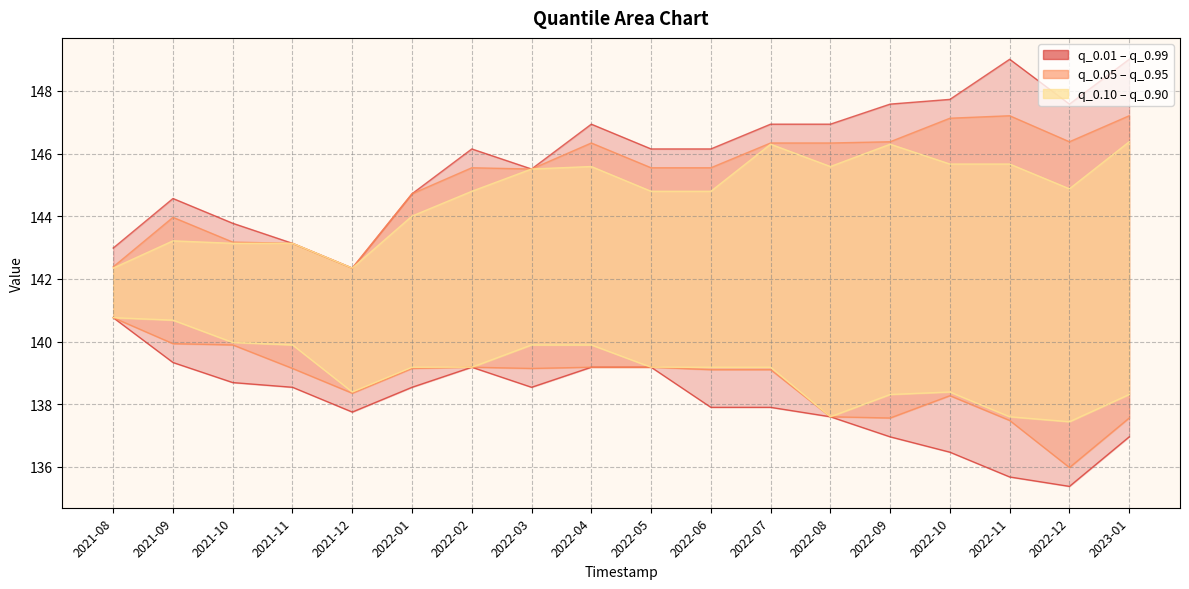

Reading left to right, list all the values displayed in this chart.

q_0.01: 140.8	139.3	138.7	138.5	137.8	138.5	139.2	138.5	139.2	139.2	137.9	137.9	137.6	137.0	136.5	135.7	135.4	137.0
q_0.99: 143.0	144.6	143.8	143.1	142.3	144.7	146.1	145.5	146.9	146.1	146.1	146.9	146.9	147.6	147.7	149.0	147.6	149.0
q_0.05: 140.8	139.9	139.9	139.1	138.4	139.1	139.2	139.1	139.2	139.2	139.1	139.1	137.6	137.6	138.3	137.5	136.0	137.6
q_0.95: 142.4	144.0	143.2	143.1	142.3	144.7	145.5	145.5	146.3	145.5	145.5	146.3	146.3	146.4	147.1	147.2	146.4	147.2
q_0.10: 140.8	140.7	140.0	139.9	138.4	139.2	139.2	139.9	139.9	139.2	139.2	139.2	137.6	138.3	138.4	137.6	137.4	138.3
q_0.90: 142.3	143.2	143.1	143.1	142.3	144.0	144.8	145.5	145.6	144.8	144.8	146.3	145.6	146.3	145.7	145.7	144.9	146.4